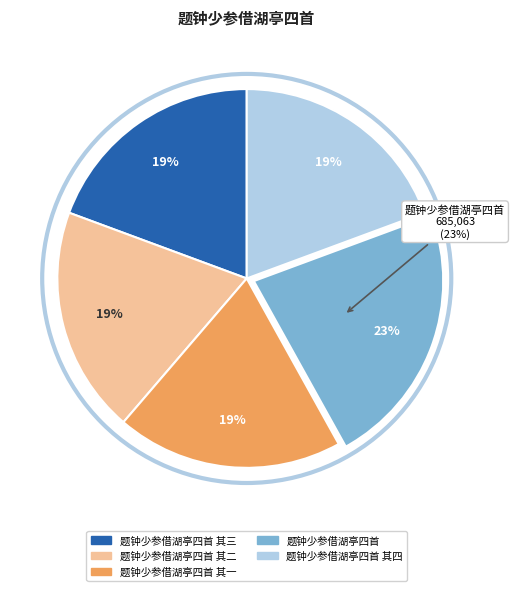

The 题钟少参借湖亭四首 其三 slice represents 19% of the pie. True or false?

True